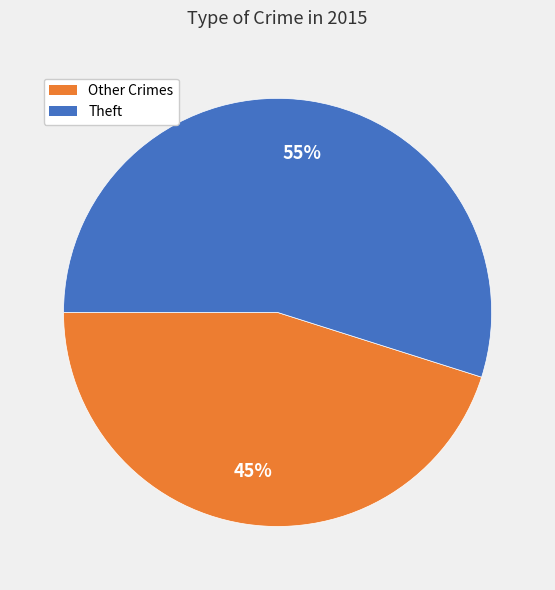

To the nearest percent, what is the difference between the largest and smallest slice percentages?

10%